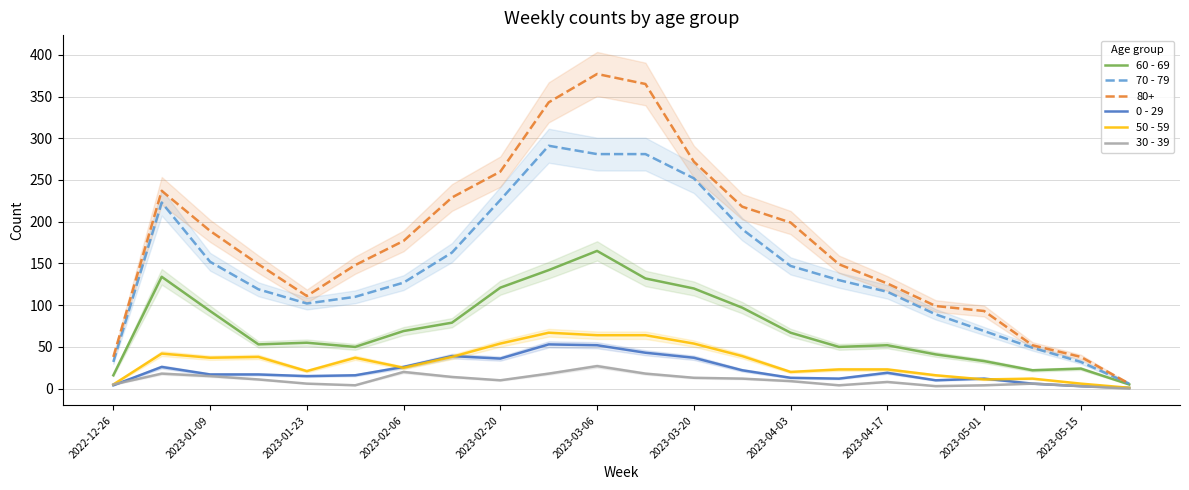

True or false: 60 - 69 has a value of 31 at 2023-04-17.

False